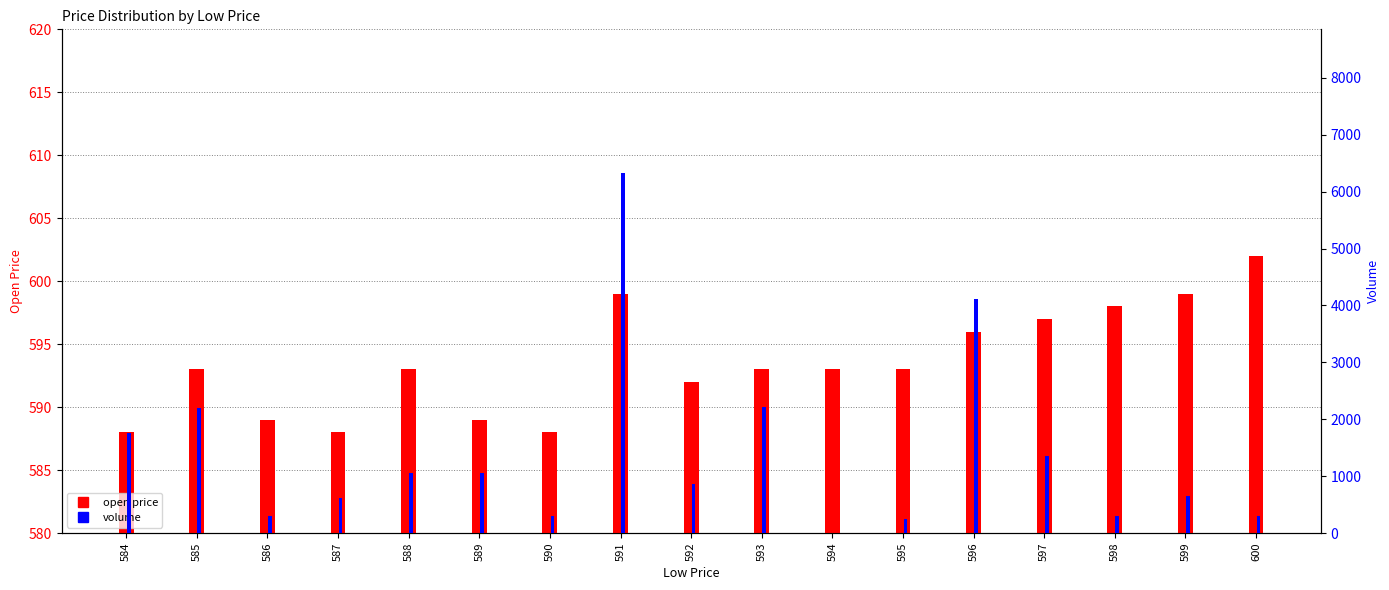

Reading left to right, transcribe all the data shown in this chart.

open price: 584=588	585=593	586=589	587=588	588=593	589=589	590=588	591=599	592=592	593=593	594=593	595=593	596=596	597=597	598=598	599=599	600=602
volume: 584=1759	585=2206	586=302	587=620	588=1049	589=1048	590=302	591=6322	592=860	593=2207	594=4	595=252	596=4110	597=1350	598=304	599=653	600=300